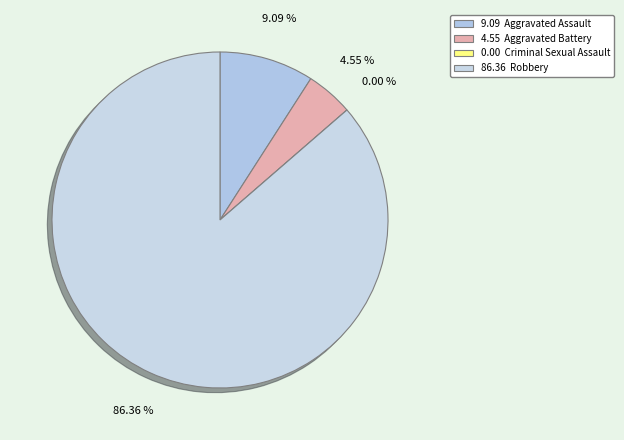

What is the change in value from Aggravated Battery to Robbery?

+18